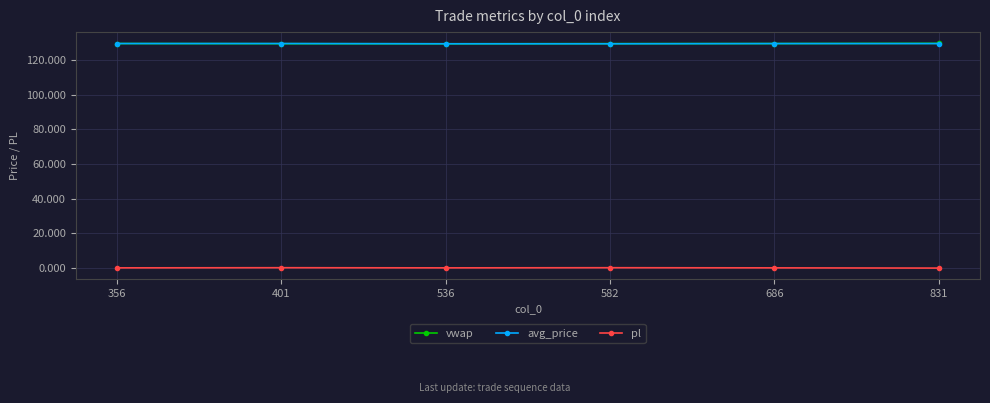

What is the maximum value shown in the chart?

129.7